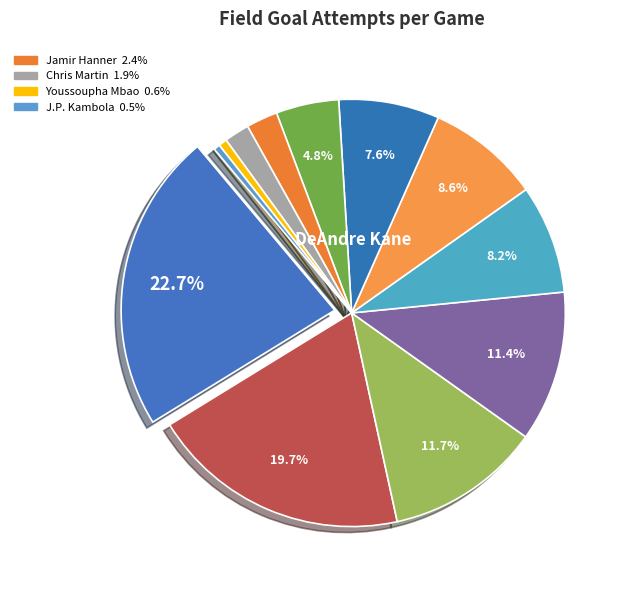

Rank the categories by value from highest to lowest.

DeAndre Kane, Damier Pitts, Dennis Tinnon, Shaquille Johnson, Dago Pena, Robert Goff, Justin Coleman, Nigel Spikes, Jamir Hanner, Chris Martin, Youssoupha Mbao, J.P. Kambola